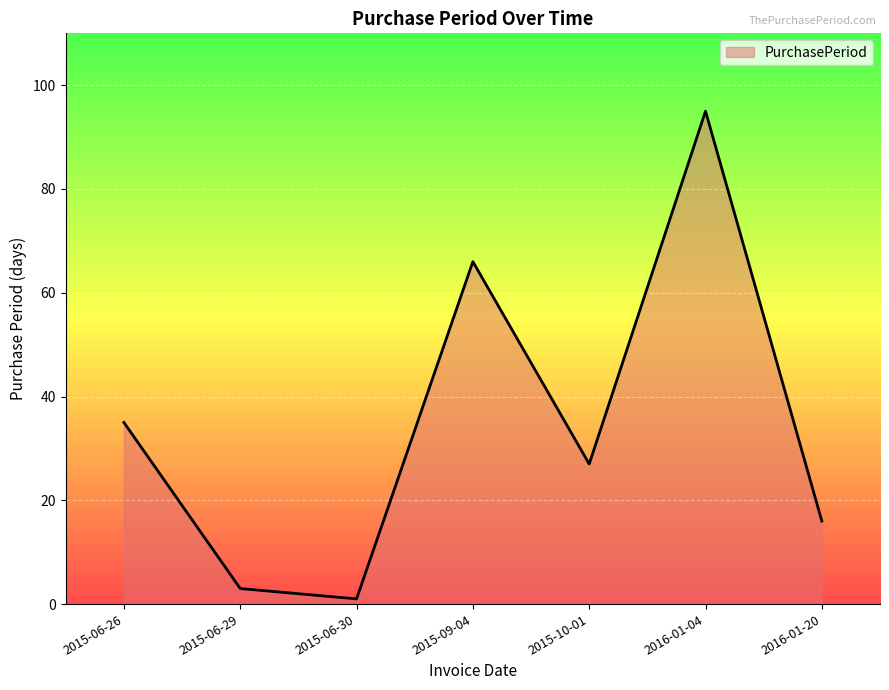

Approximately how many times larger is the value at 2016-01-20 compared to 2015-06-30?

16.0